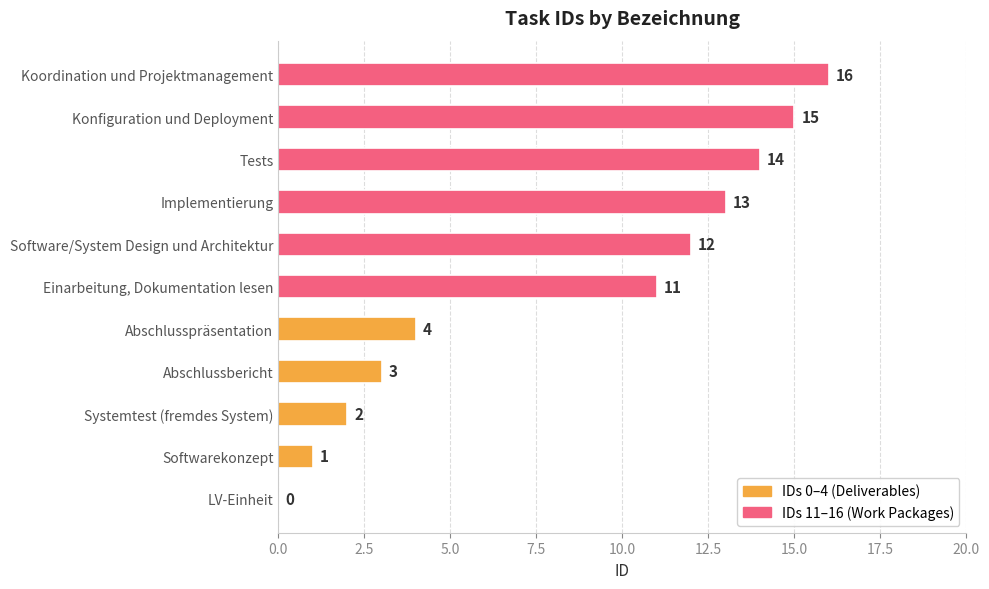

Read the value at Abschlusspräsentation.

4